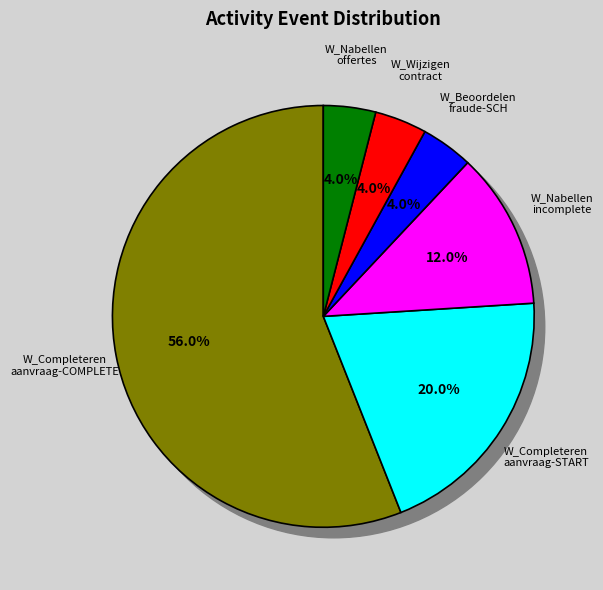

Approximately how many times larger is the value at W_Completeren aanvraag-COMPLETE compared to W_Completeren aanvraag-START?

2.8